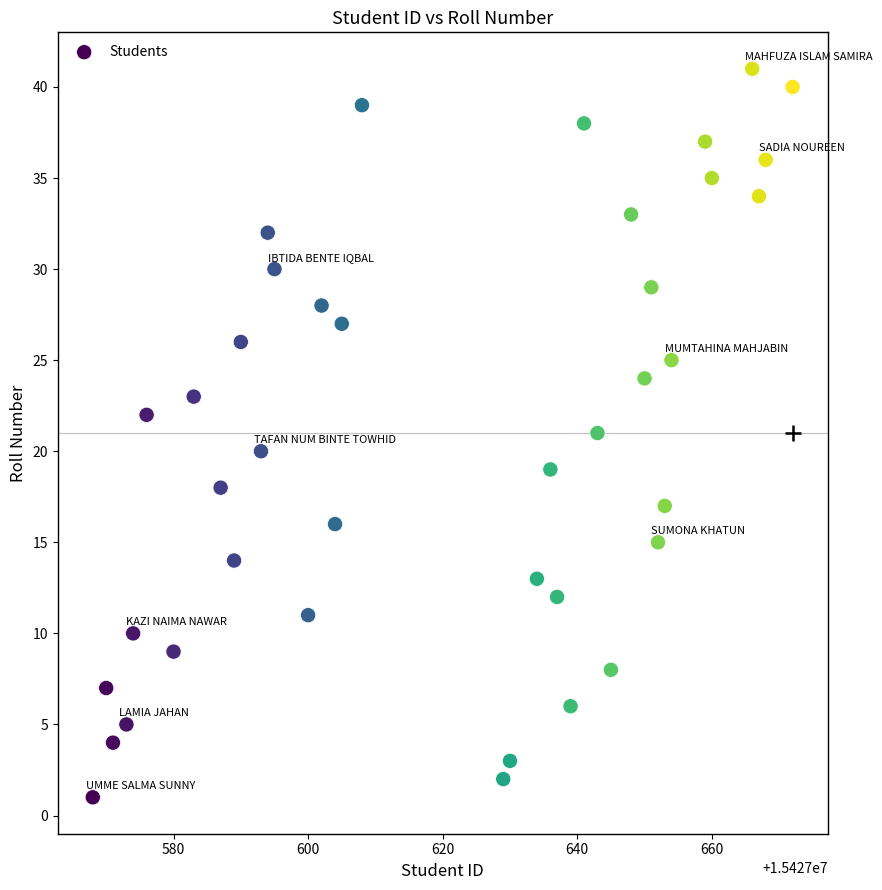

What is the range of Y values (max minus min)?

40